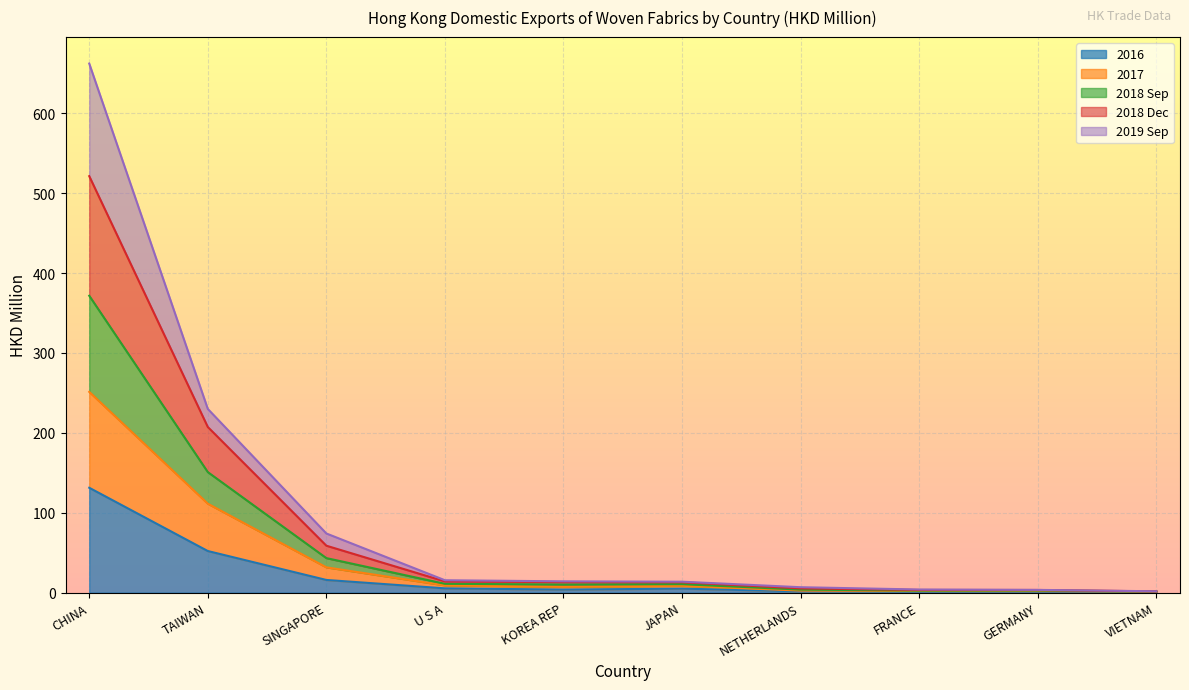

What is the difference between the 2016 values at TAIWAN and KOREA REP?

48.3